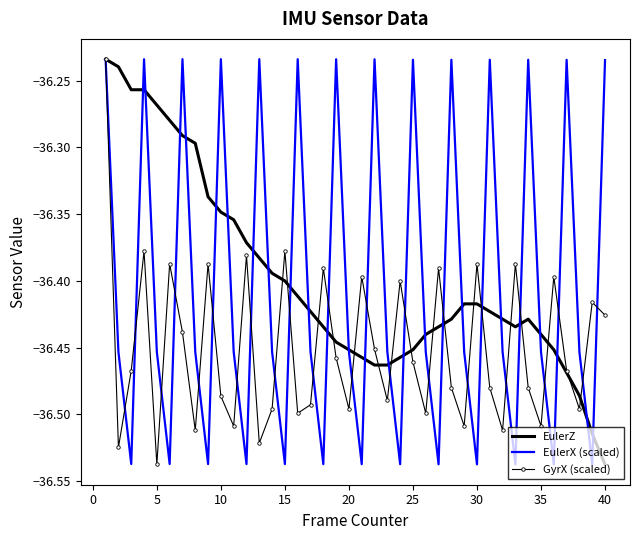

Which category has the lowest value in the EulerZ series?

40